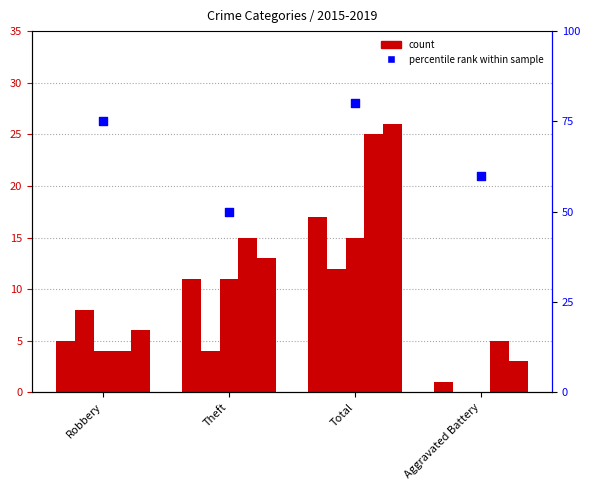

Approximately how many times larger is the value at Aggravated Battery compared to Robbery?

0.8